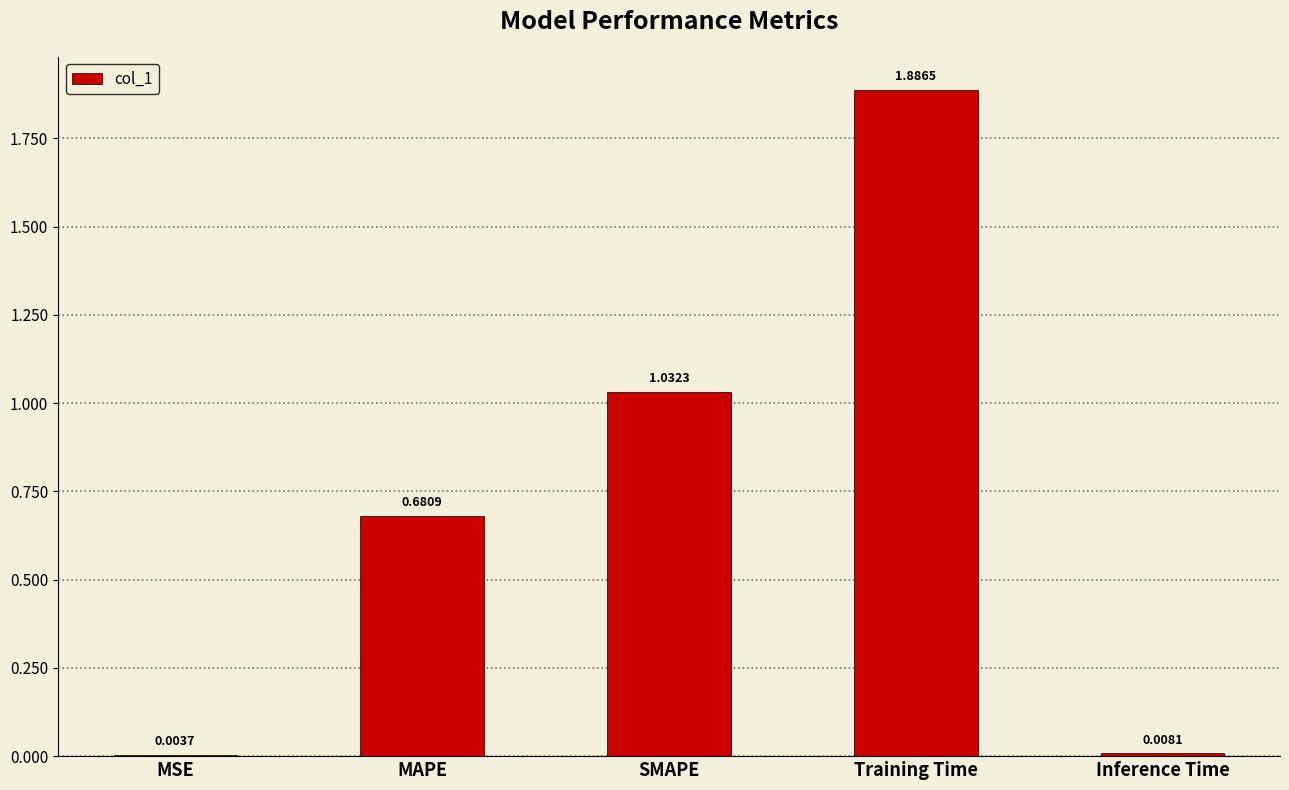

What is the sum of all values?

3.6